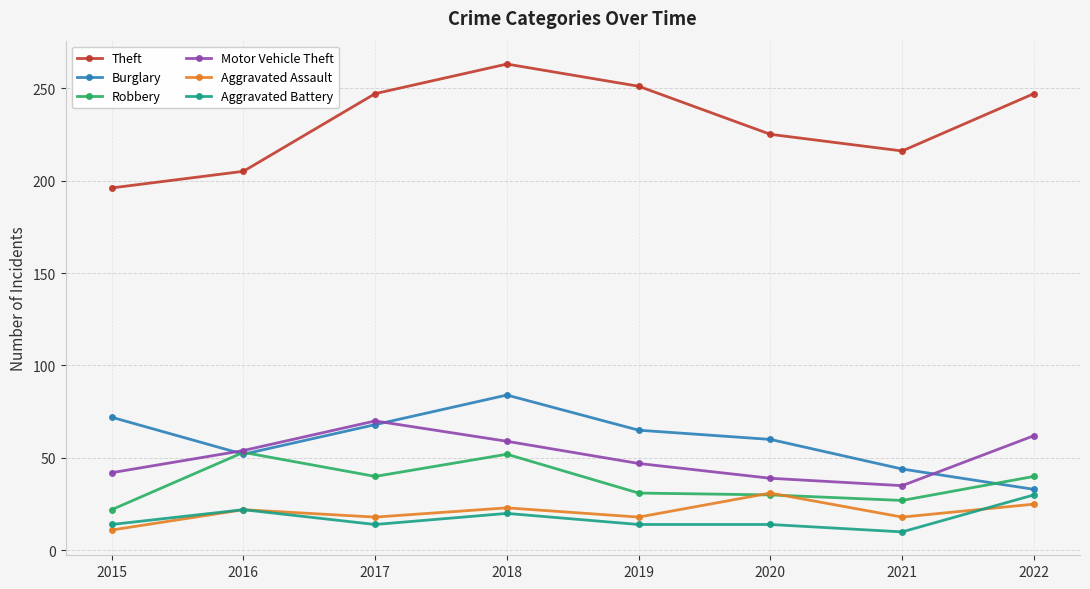

What is the difference between the highest and lowest values at 2019?

237